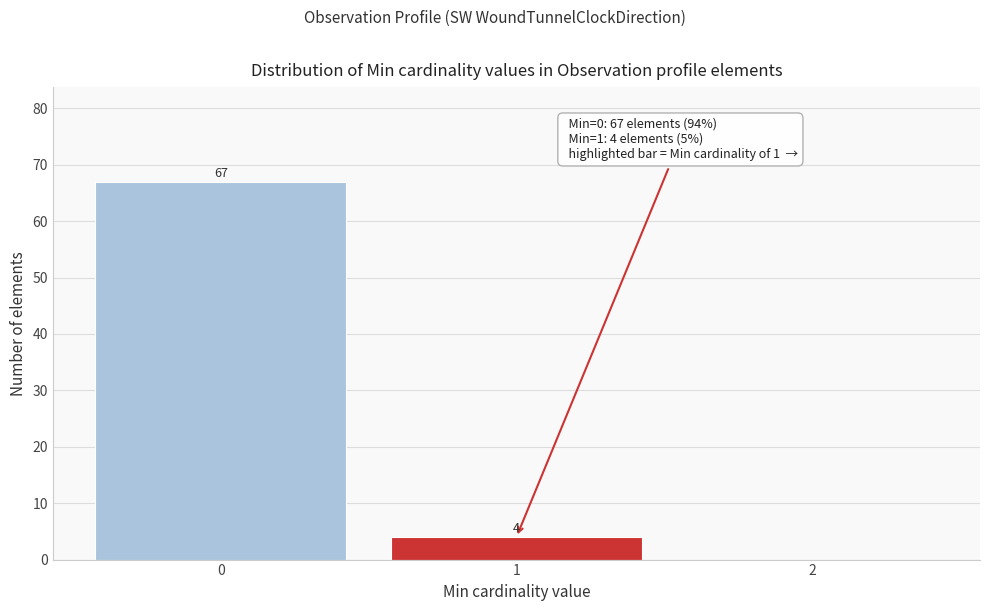

Over which range of the x-axis is the bar tallest?

-0.5 to 0.5